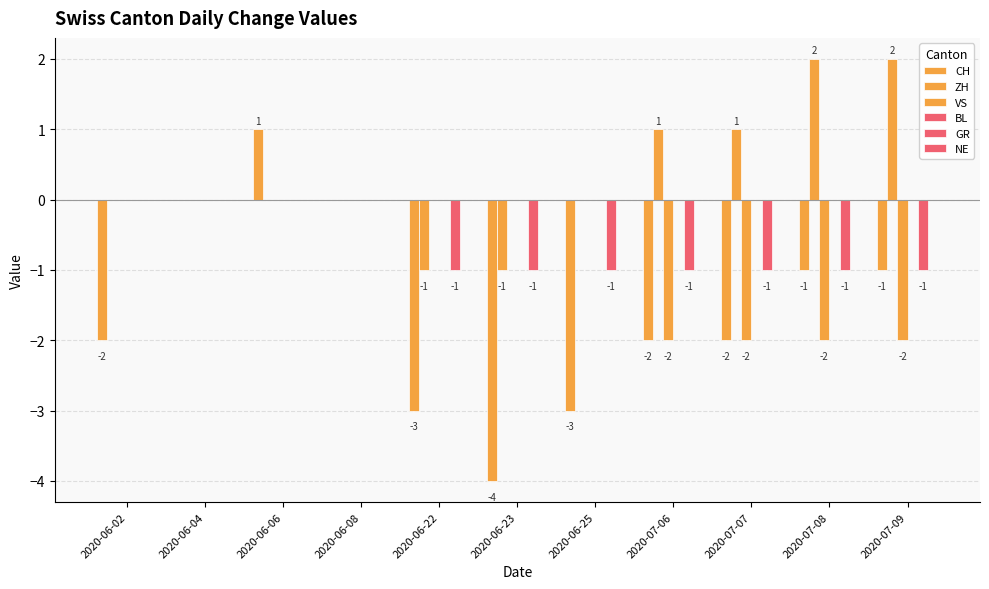

What is the label of the 1st bar from the right?

2020-07-09